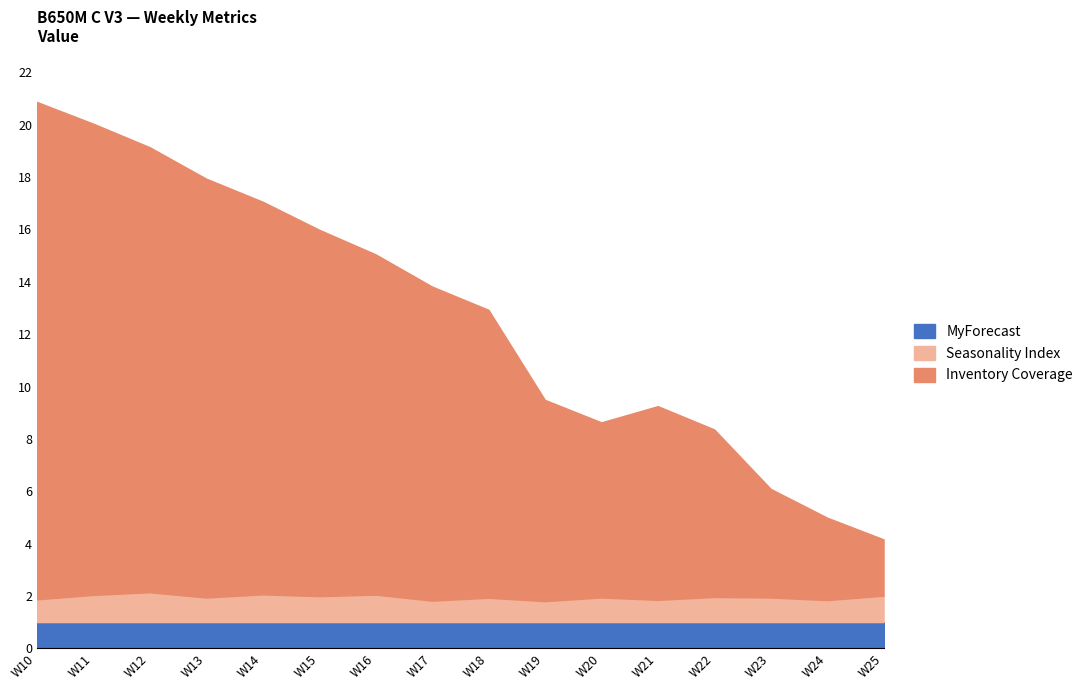

How many data points does each series have?

16